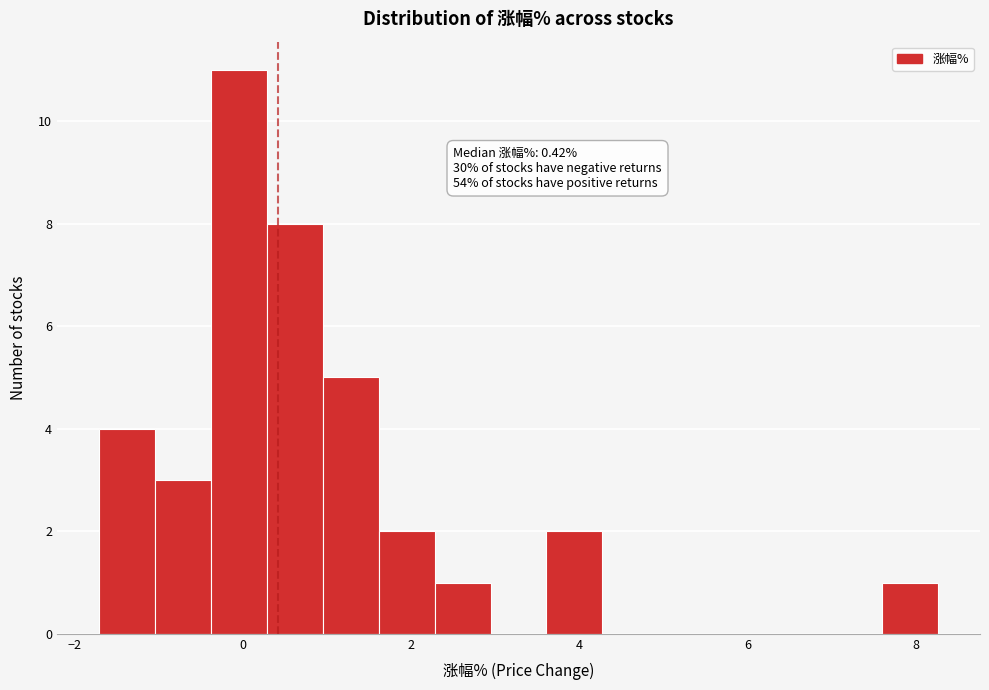

Read against the x-axis, roughly where is the centre of the tallest bar?

0.0